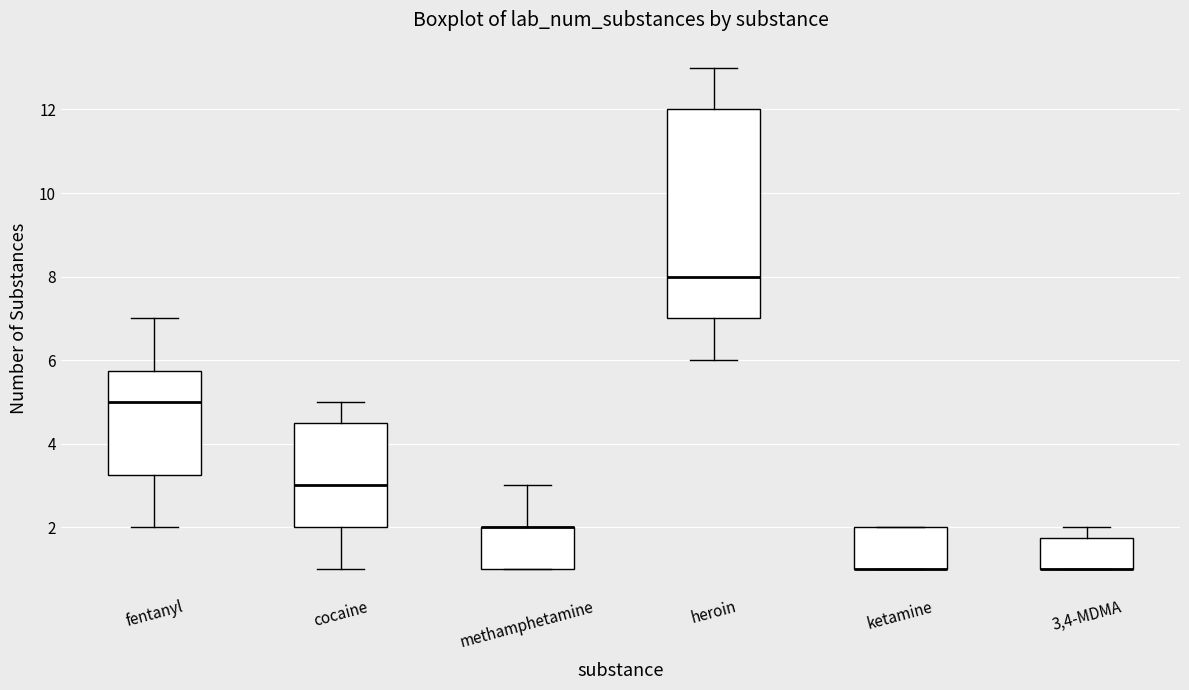

Reading left to right, transcribe this box plot: for each box, give where its median line is, the range the box spans, and where its two whiskers end, as read against the y-axis. The values are not printed on the chart, so give them approximately, as read against the axis.

fentanyl: median 5.0, box 3.2 to 5.8, whiskers 2.0 to 7.0
cocaine: median 3.0, box 2.0 to 4.6, whiskers 1.0 to 5.0
methamphetamine: median 2.0 (drawn on the box's upper edge), box 1.0 to 2.0, whiskers 1.0 to 3.0
heroin: median 8.0, box 7.0 to 12.0, whiskers 6.0 to 13.0
ketamine: median 1.0 (drawn on the box's lower edge), box 1.0 to 2.0, whiskers 1.0 to 2.0
3,4-MDMA: median 1.0 (drawn on the box's lower edge), box 1.0 to 1.8, whiskers 1.0 to 2.0